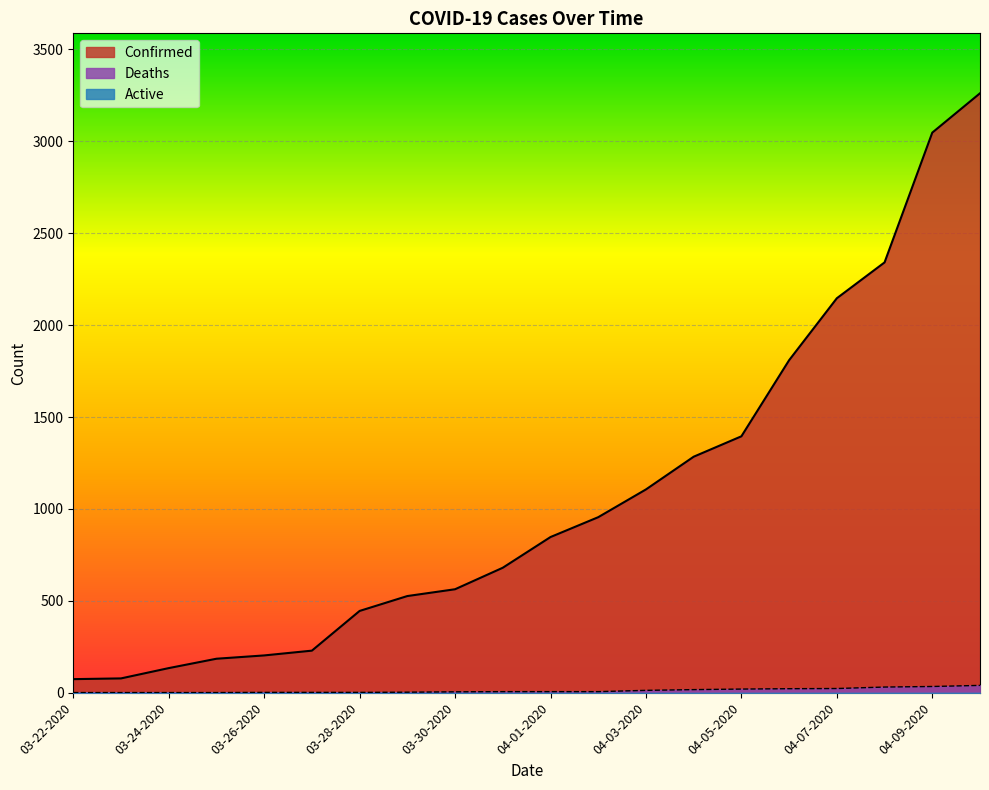

What is the sum of all Confirmed values?

21308